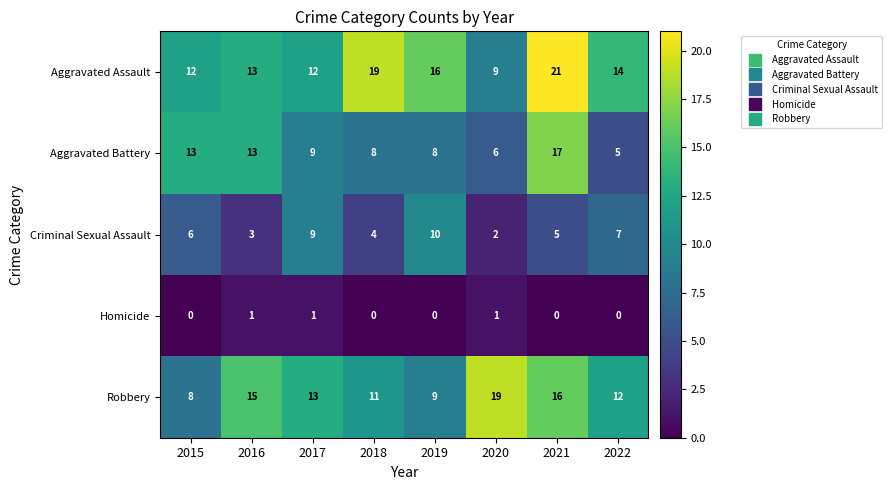

At 2020, list the series in order from smallest to largest.

Homicide, Criminal Sexual Assault, Aggravated Battery, Aggravated Assault, Robbery